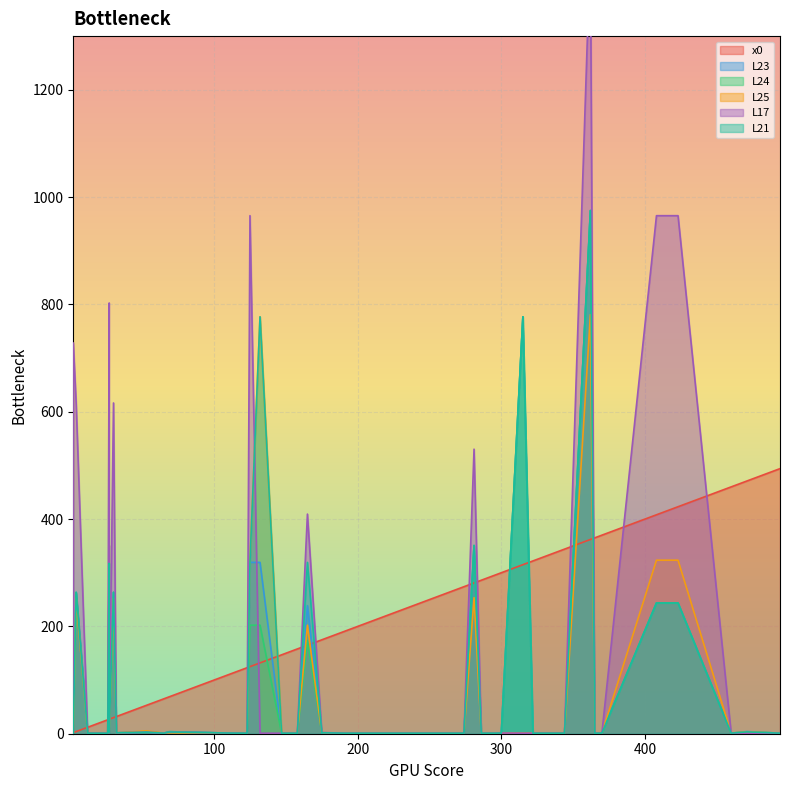

The L17 series shows 1.0 at 494. True or false?

True